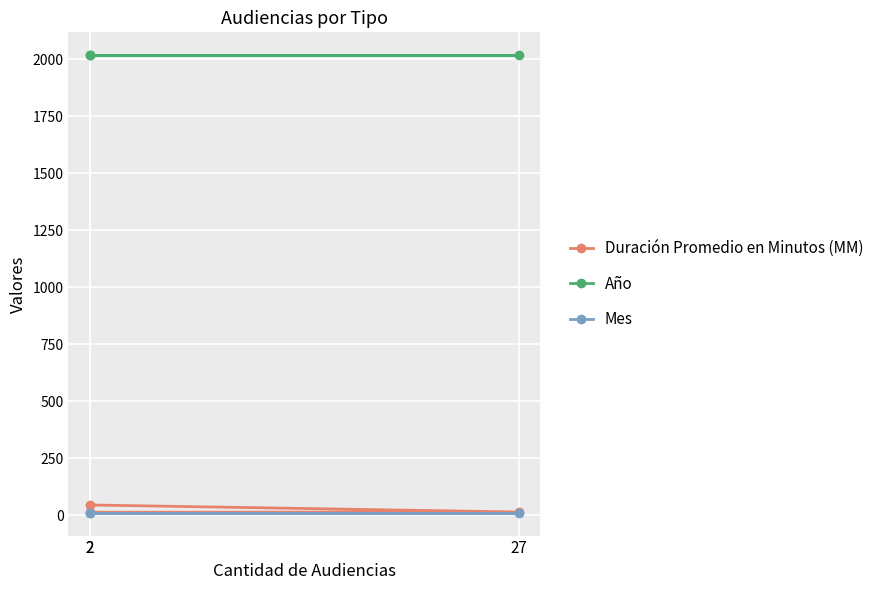

At 2, list the series in order from largest to smallest.

Año, Duración Promedio en Minutos (MM), Mes